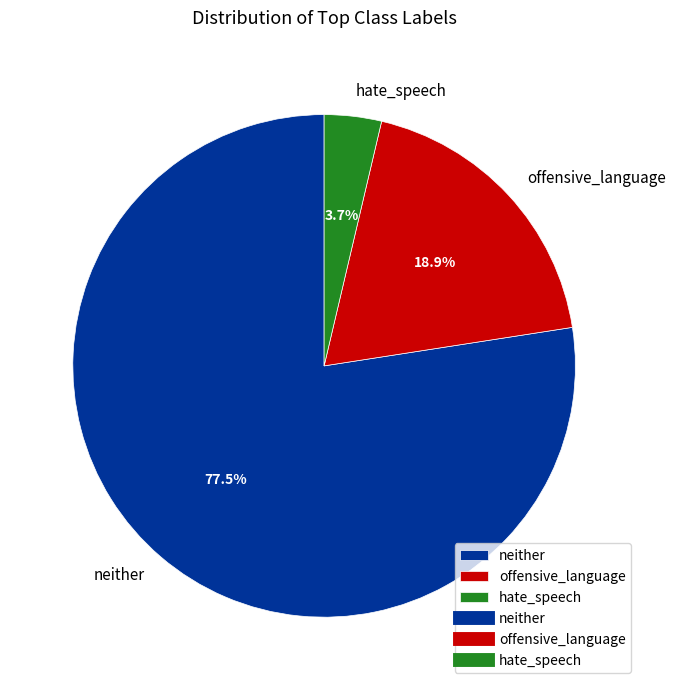

The offensive_language slice represents 50% of the pie. True or false?

False